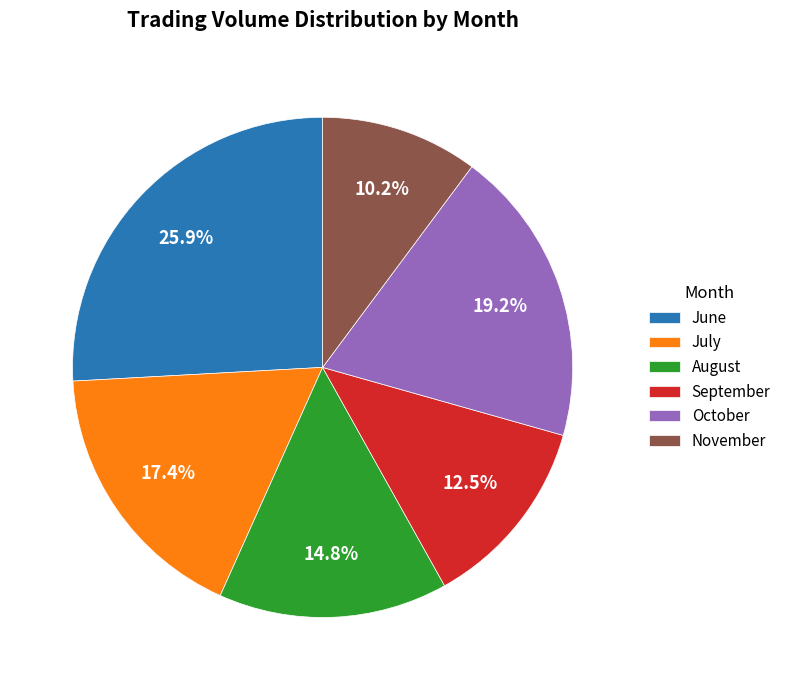

Combined, do October and August account for over 50%?

No